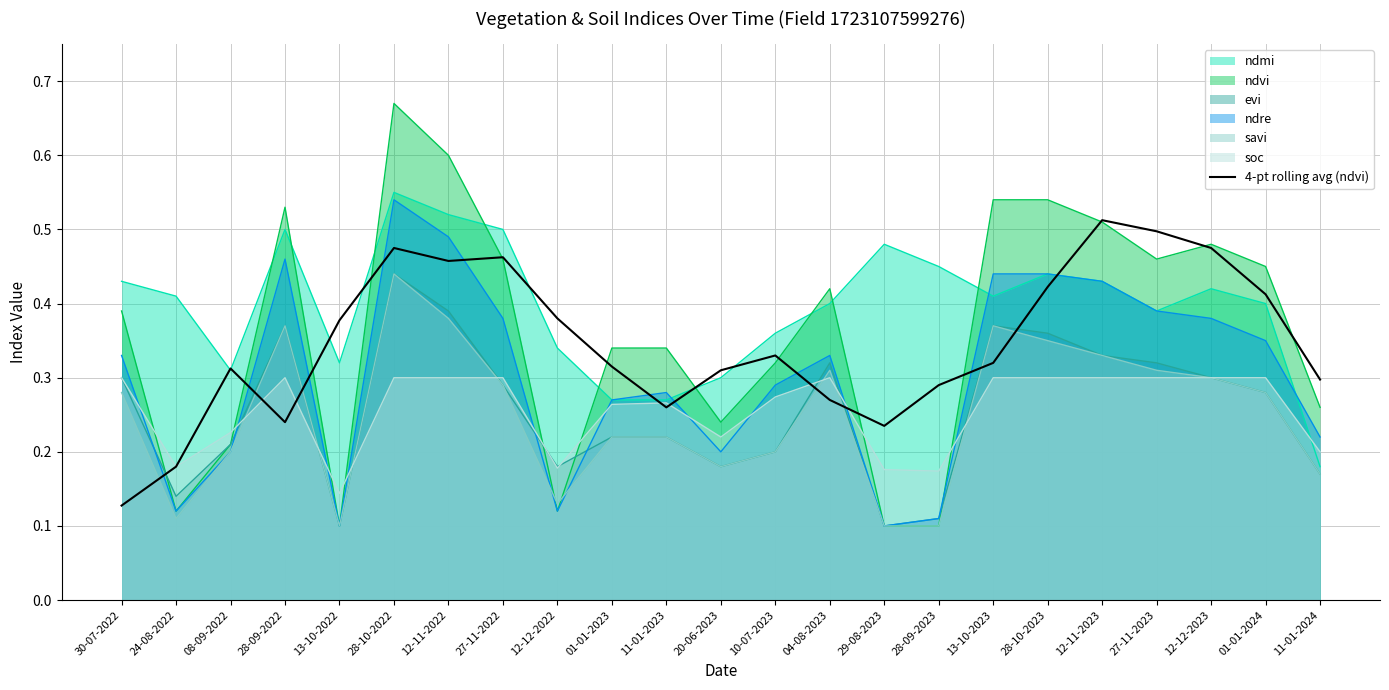

At which category is the sum across all series the highest?

28-10-2022